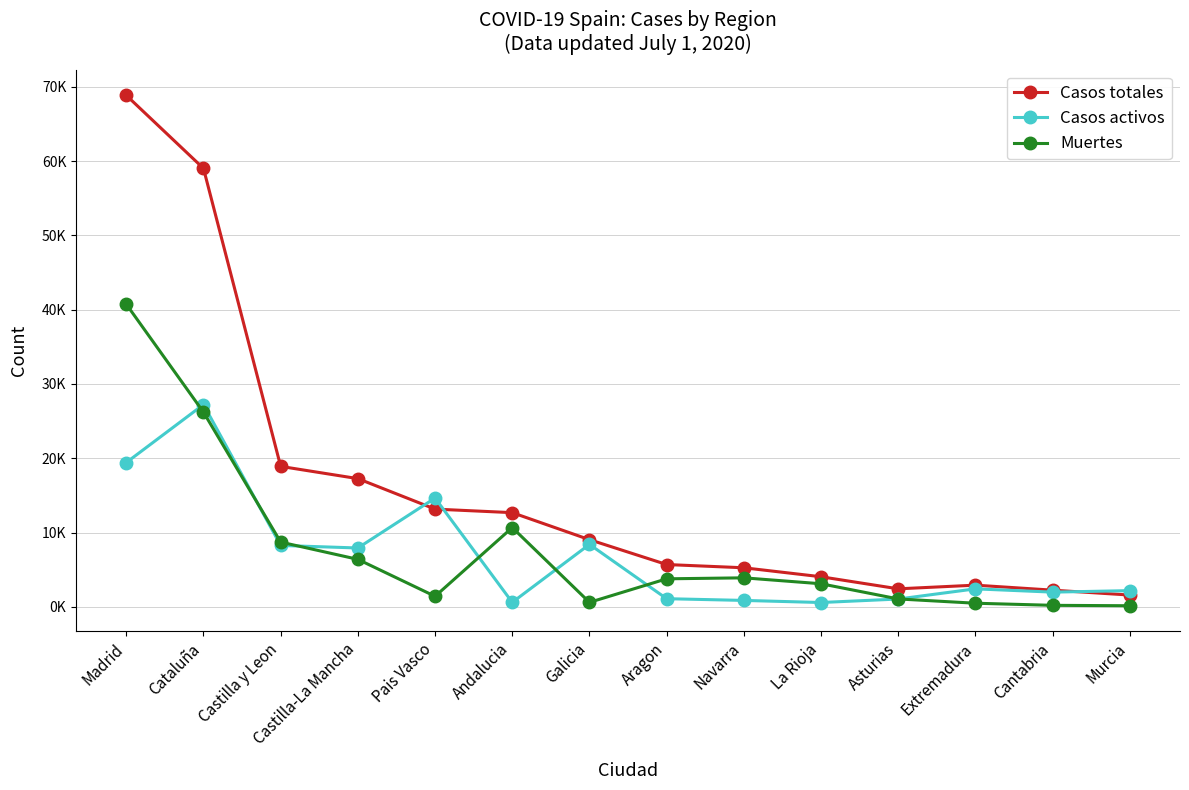

True or false: Muertes and Casos totales cross at least once.

False